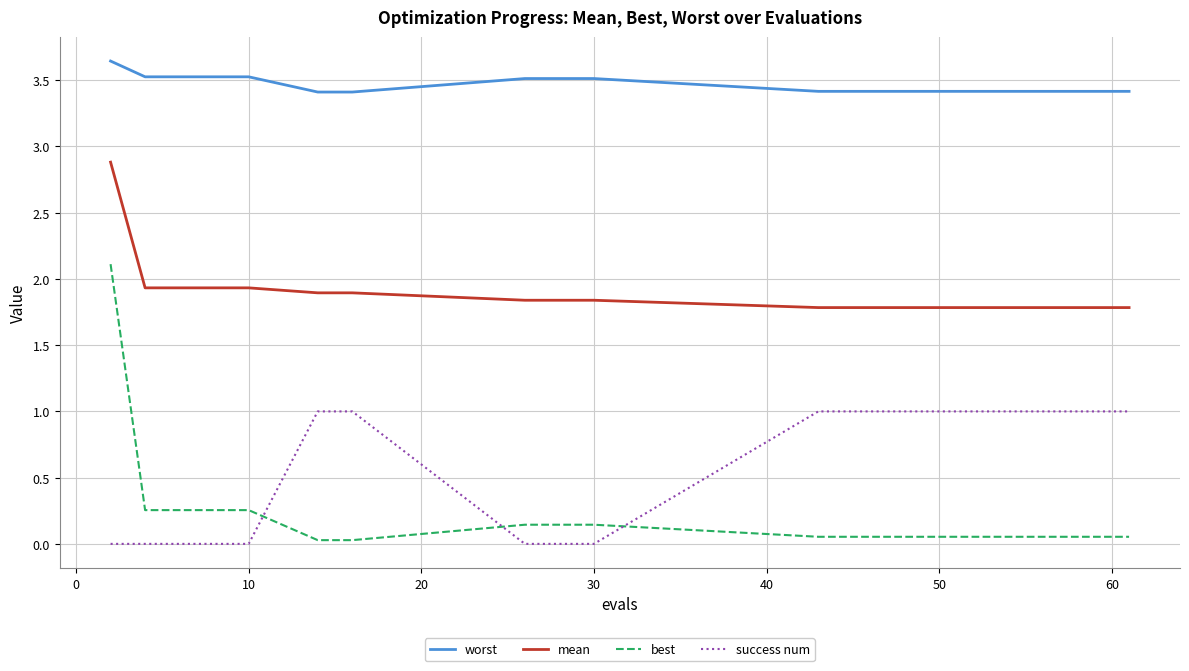

Which series has the widest spread of values?

best